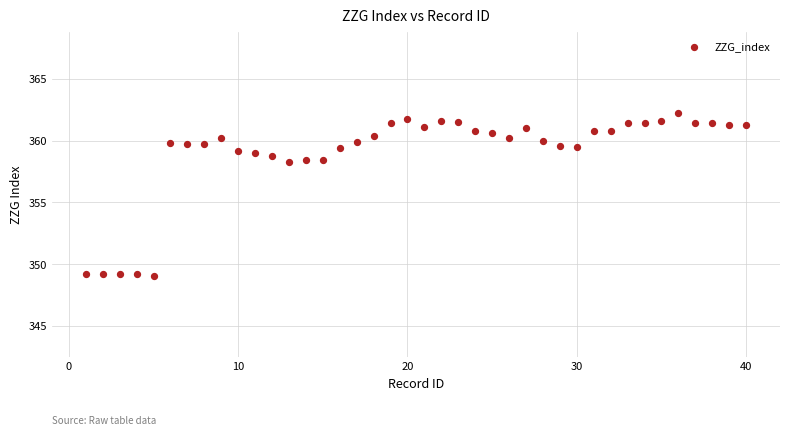

What is the range of Y values (max minus min)?

13.2